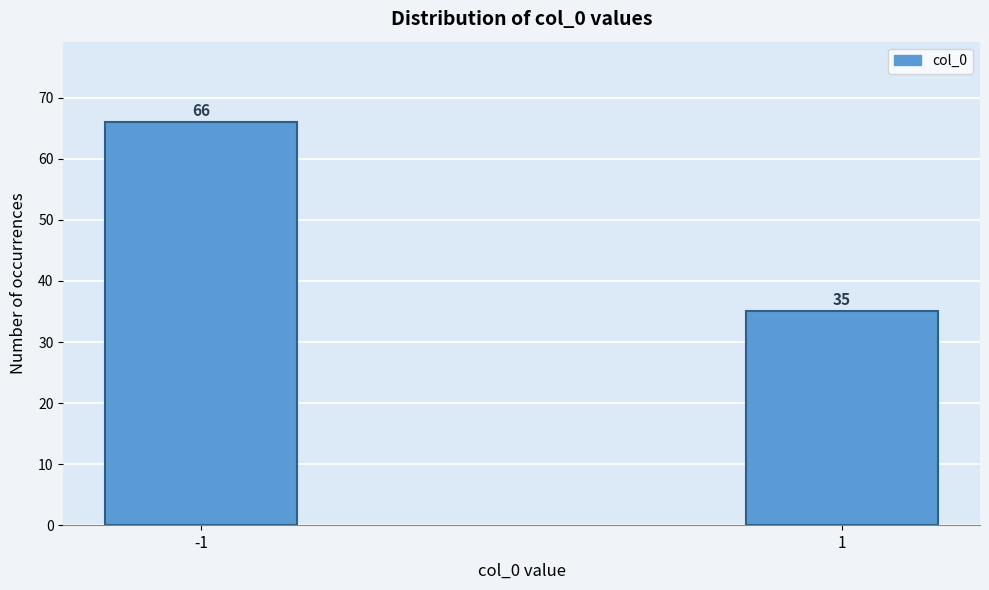

Reading left to right, what are all the values shown in this chart?

66	35